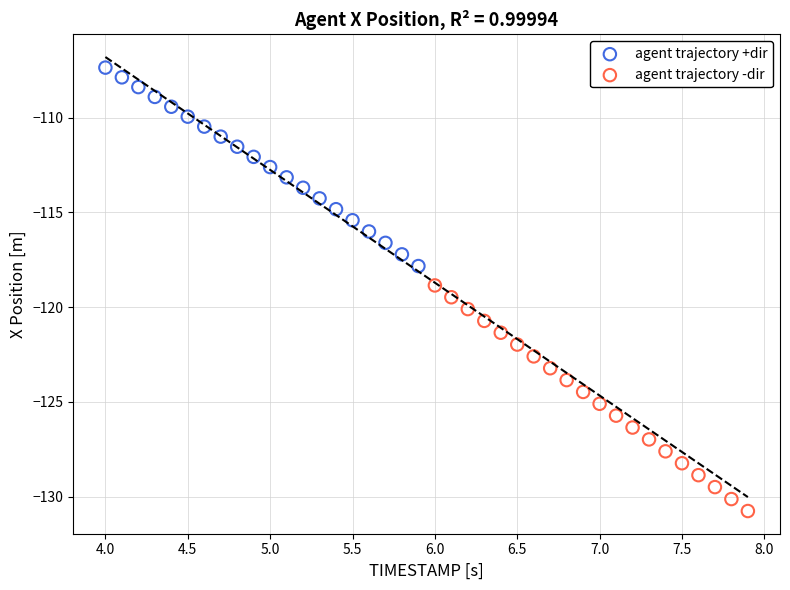

Which series reaches the maximum Y coordinate?

agent trajectory +dir